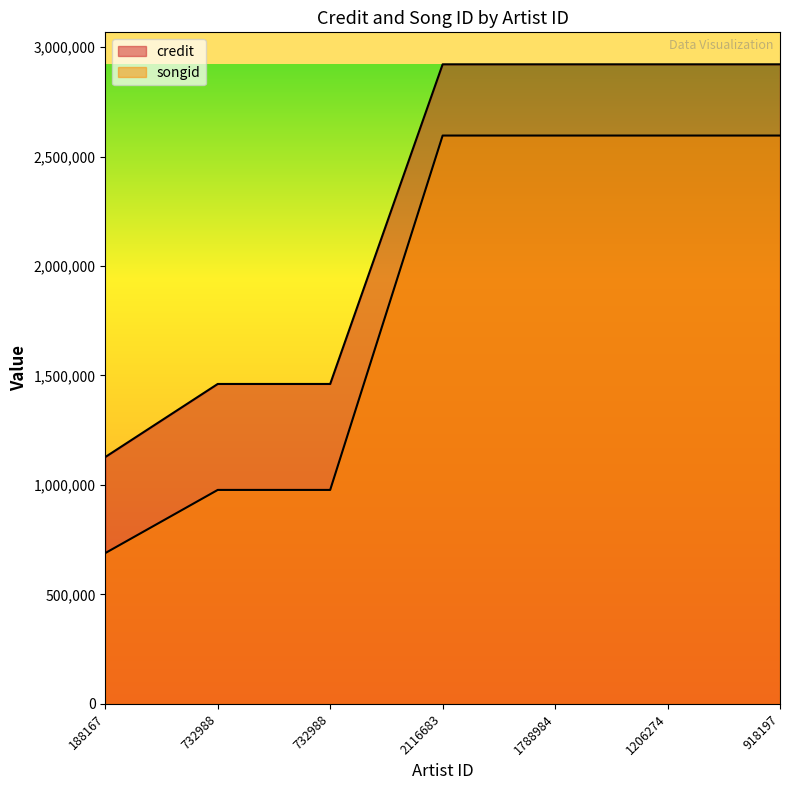

What is the maximum value shown in the chart?

2921302